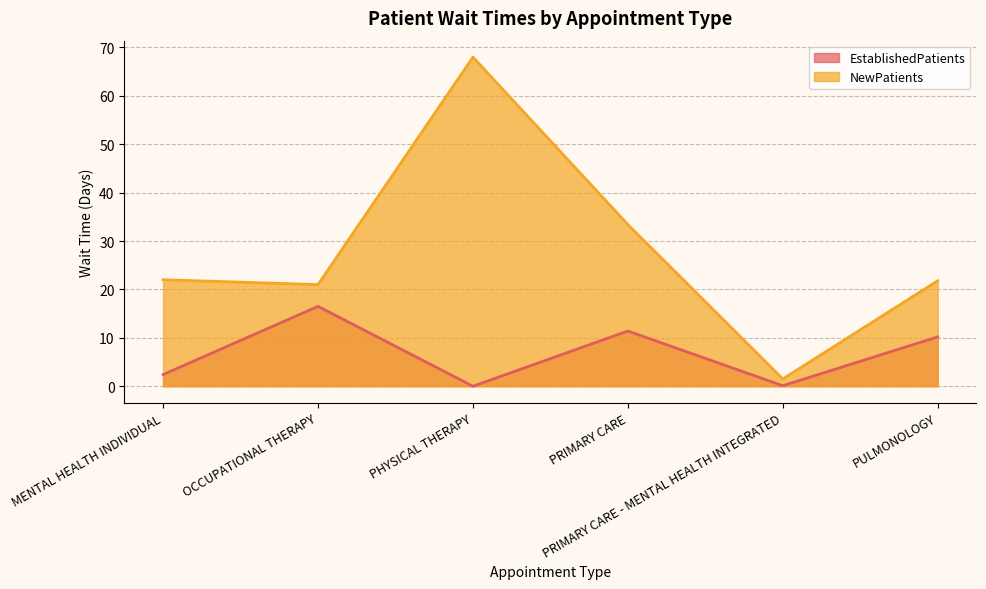

Which series has the largest total across all categories?

NewPatients